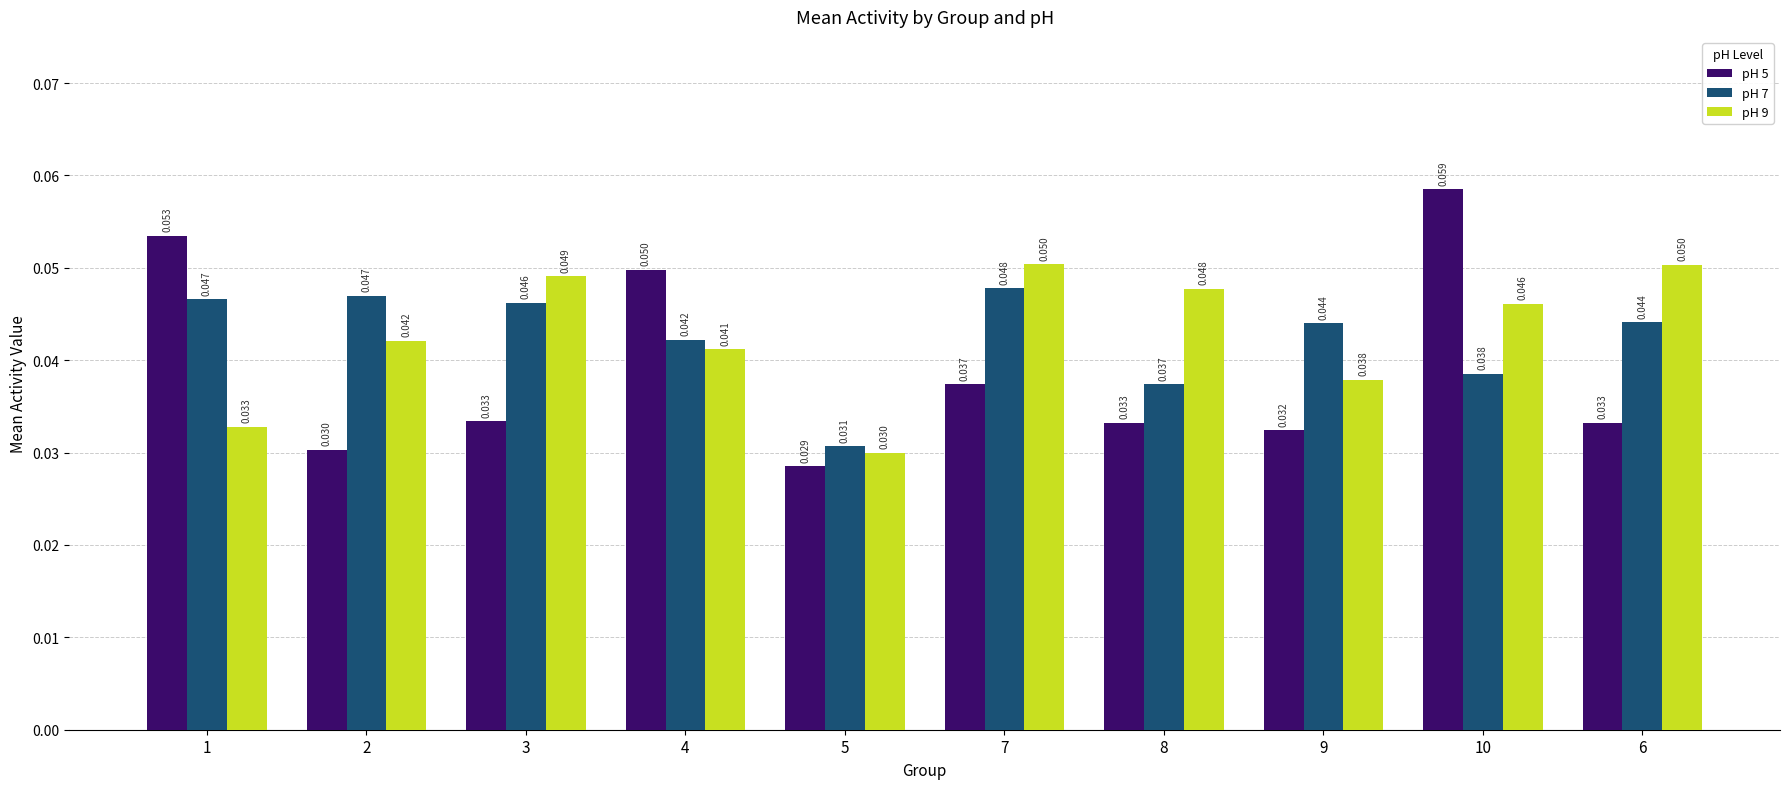

How many bars are there in total?

30